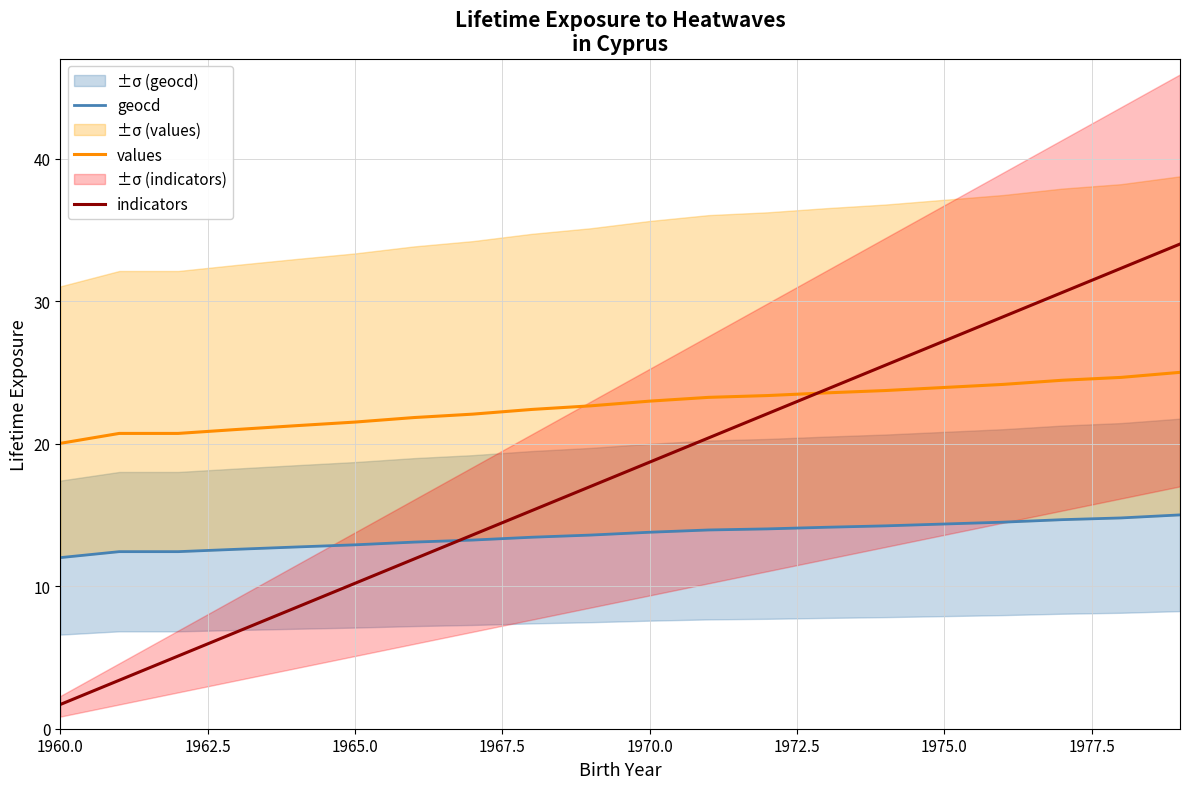

True or false: geocd and values intersect in this chart.

False